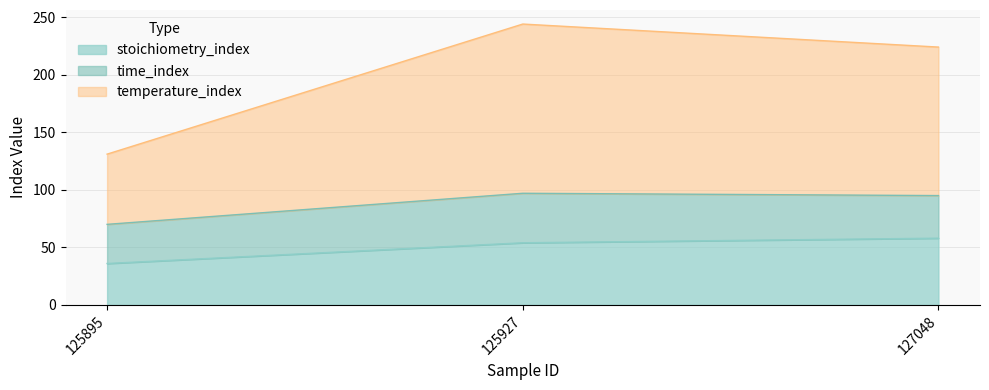

Which category has the highest value in the stoichiometry_index series?

127048